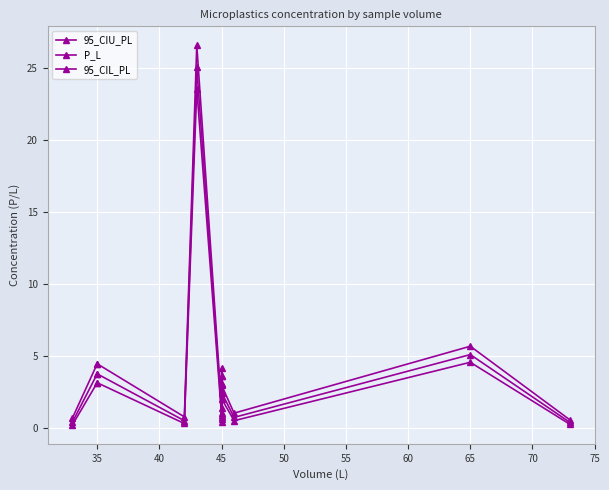

What is the value of the P_L point at the 9th from the left?

0.6